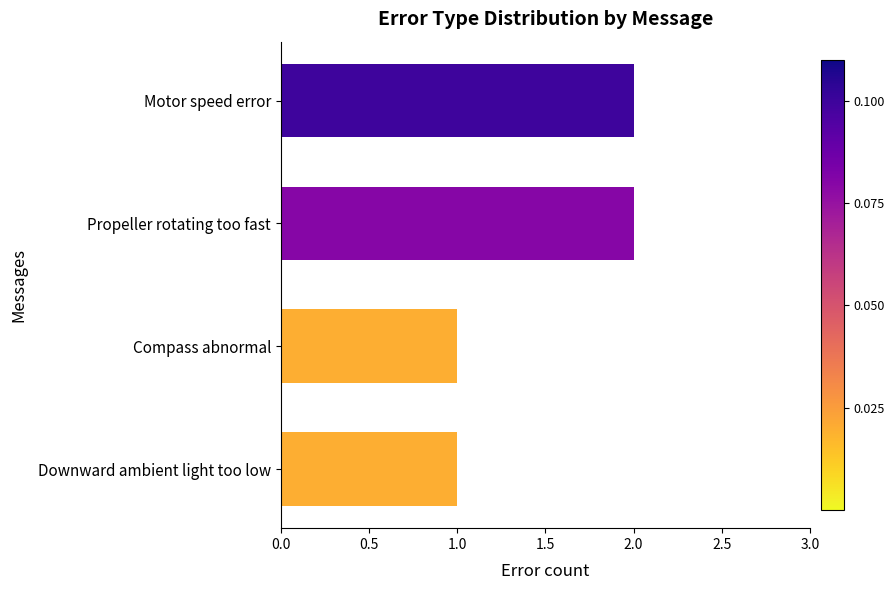

Between Compass abnormal and Propeller rotating too fast, which is larger?

Propeller rotating too fast